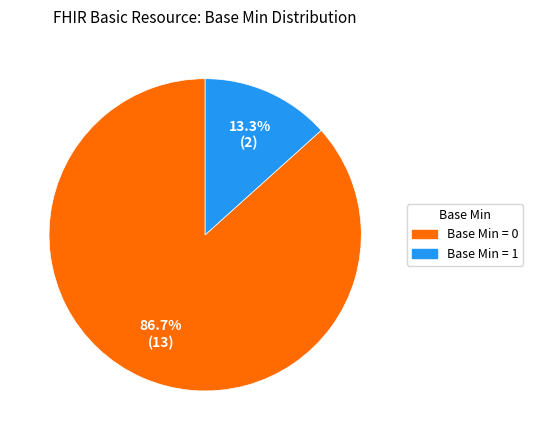

Is there a majority slice in this chart?

Yes